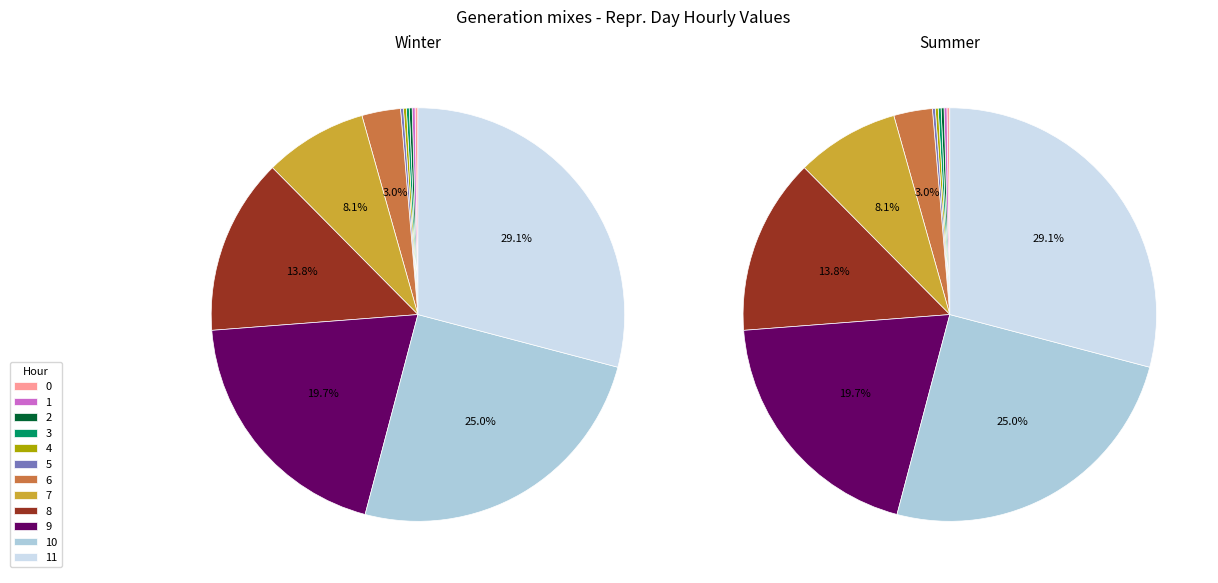

To the nearest percent, what is the average slice percentage?

8%